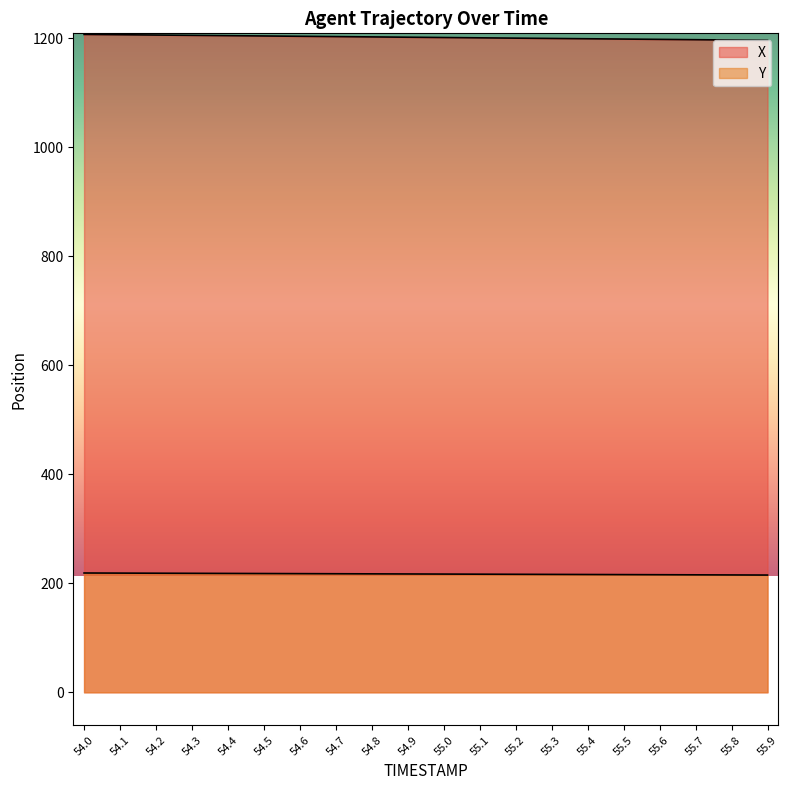

True or false: Y and X cross at least once.

False